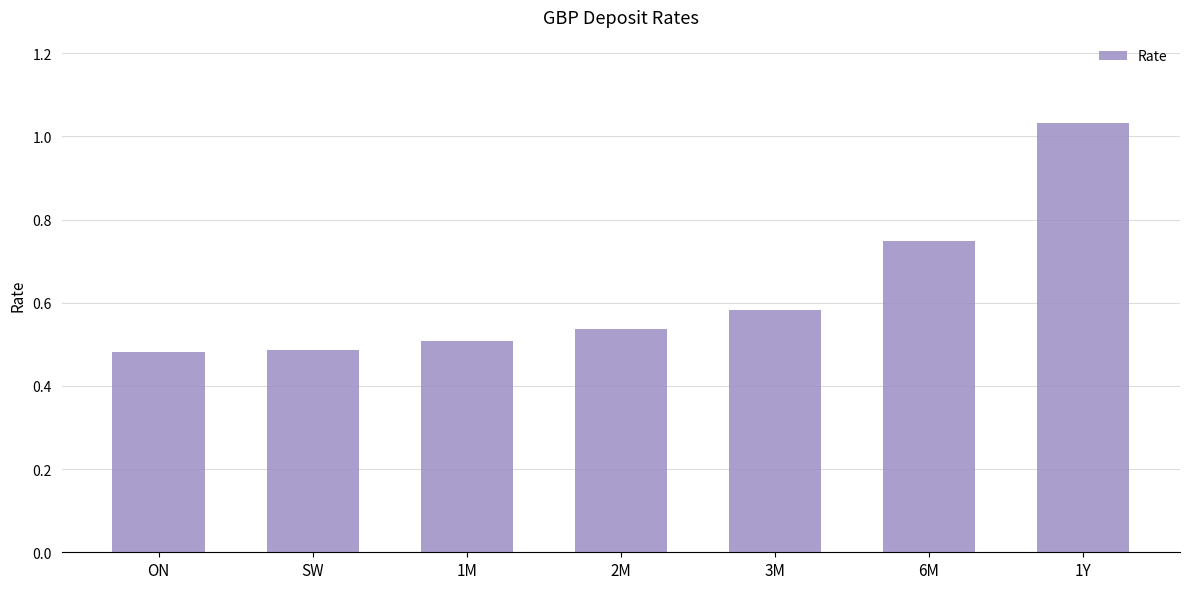

The chart shows a value of 0.8 at SW. True or false?

False